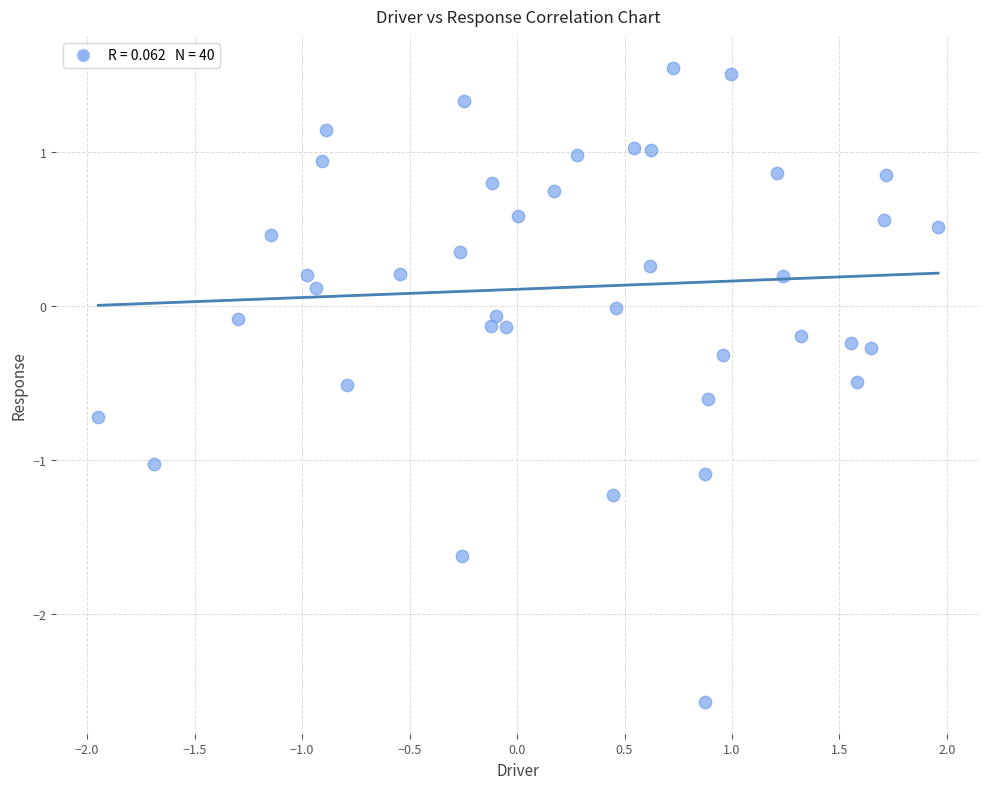

What is the range of X values (max minus min)?

3.9